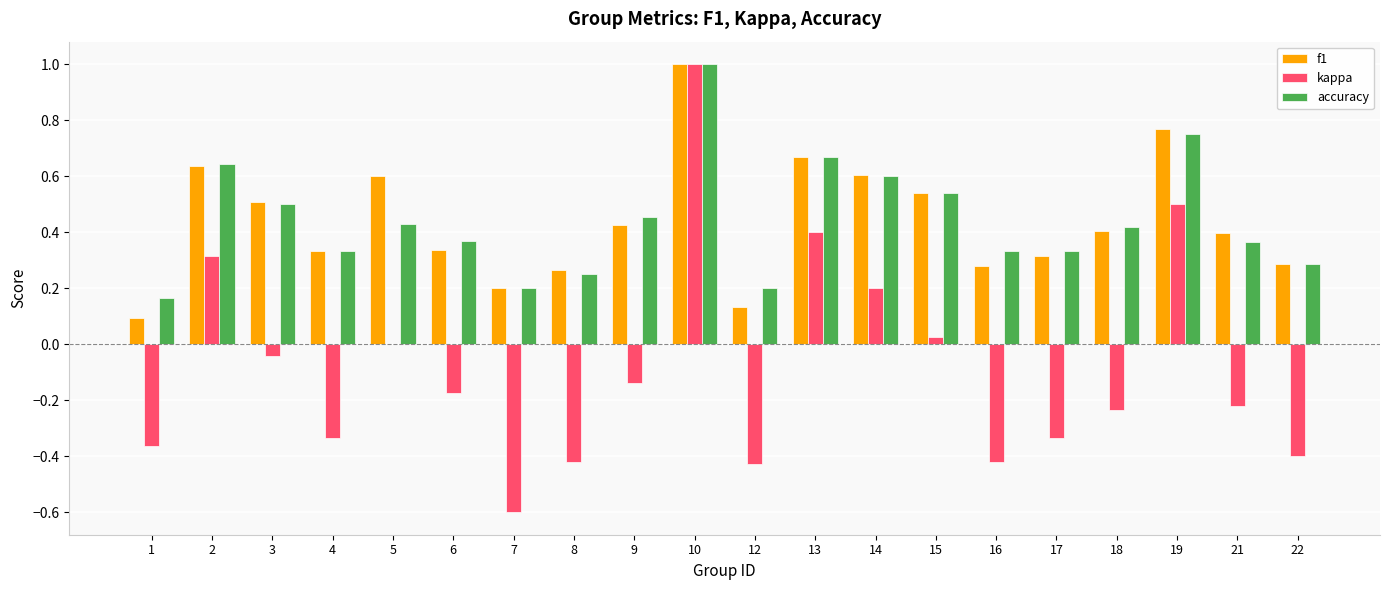

What is the greatest value displayed?

1.0